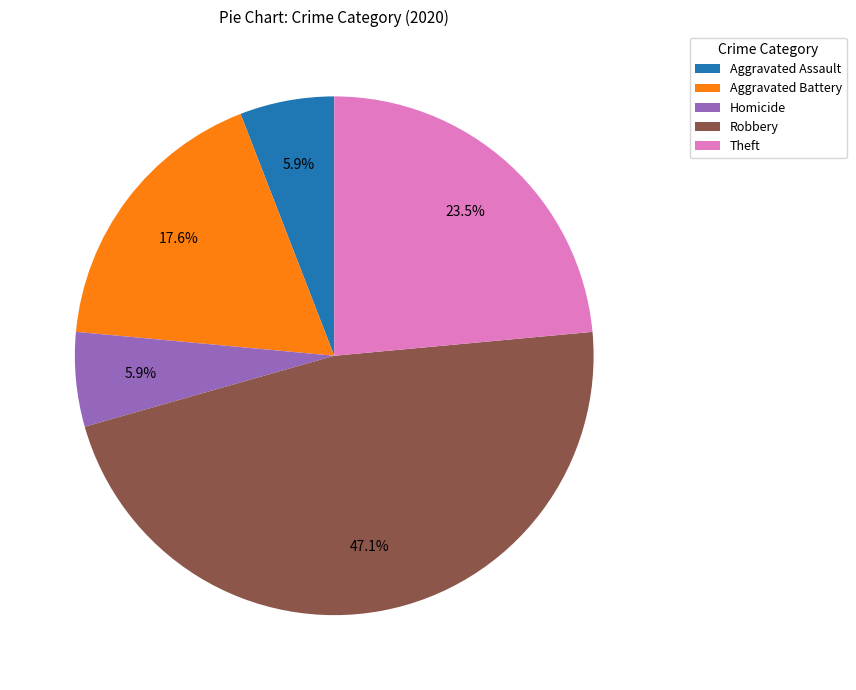

How many slices are in this pie chart?

5